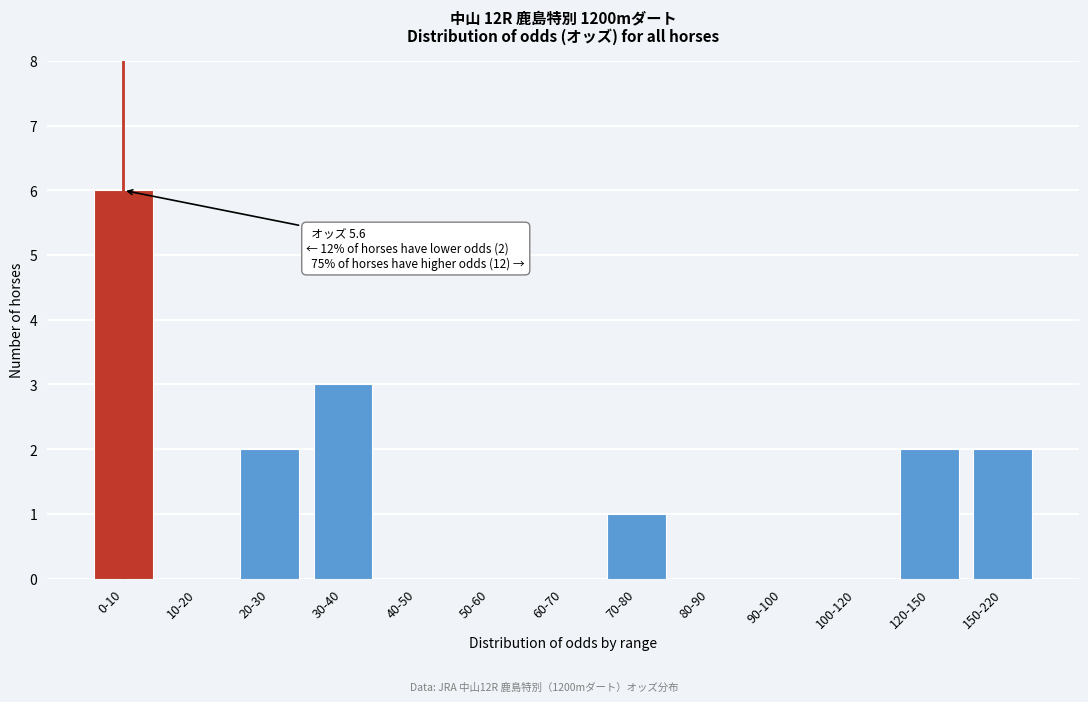

Reading left to right, transcribe all the data shown in this chart.

0-10=6	10-20=0	20-30=2	30-40=3	40-50=0	50-60=0	60-70=0	70-80=1	80-90=0	90-100=0	100-120=0	120-150=2	150-220=2